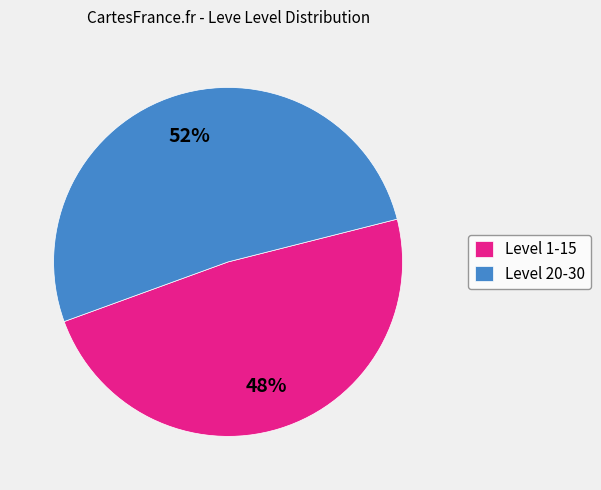

Which category has the biggest portion of the pie?

Level 20-30